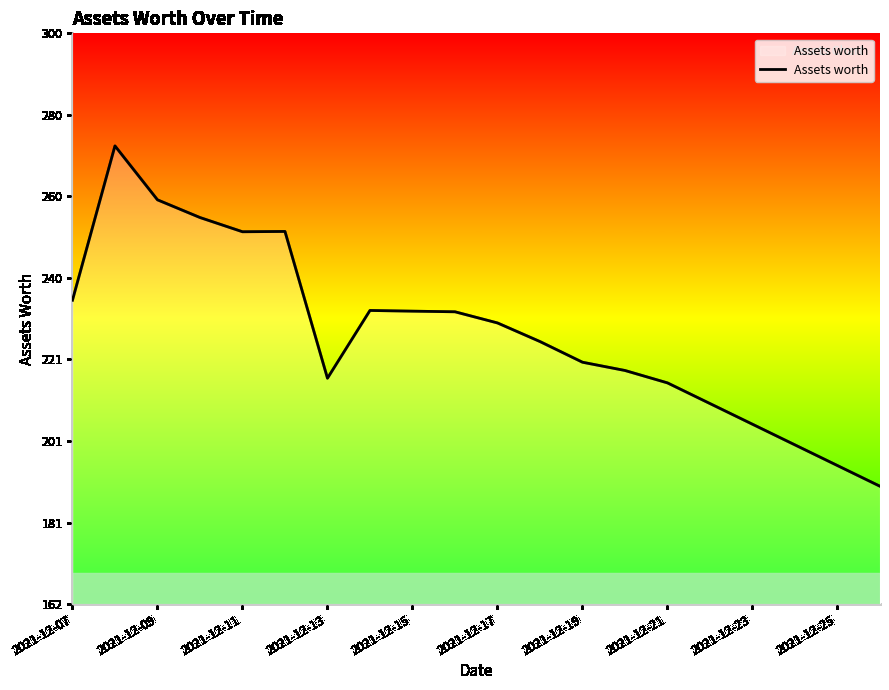

What is the maximum value shown in the chart?

272.3